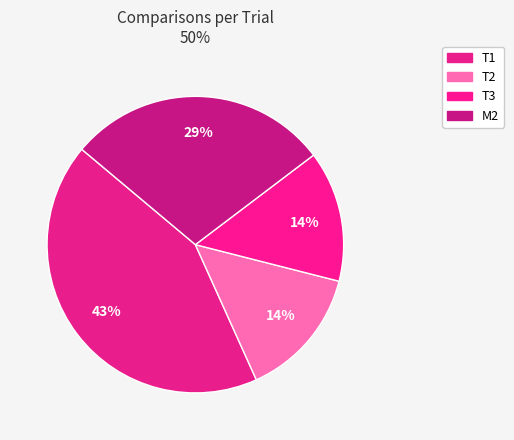

How many slices are in this pie chart?

4